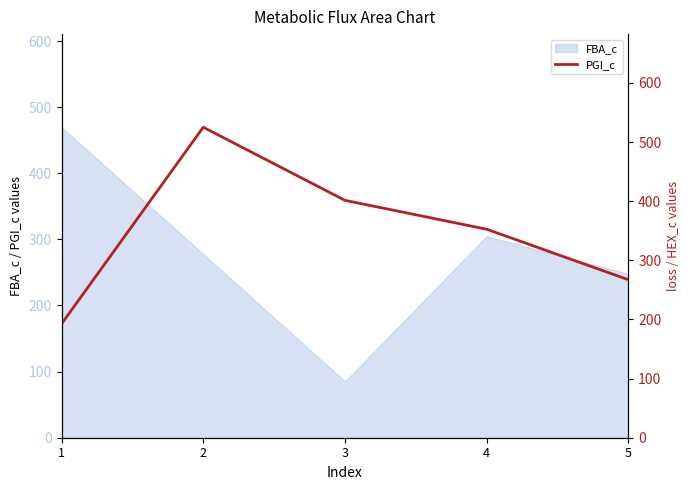

Where is the first local maximum?

2